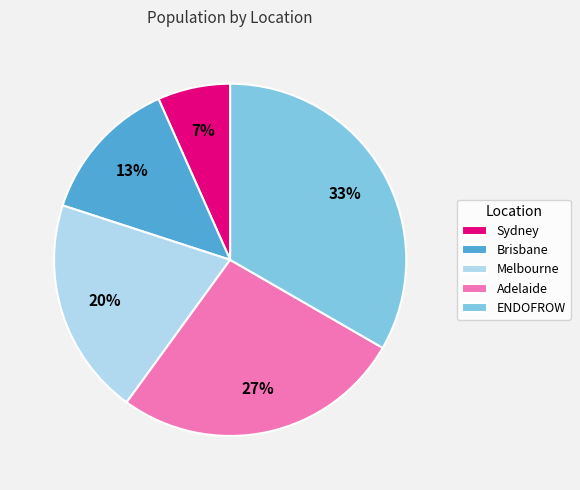

To the nearest percent, what percentage of the pie is Melbourne?

20%